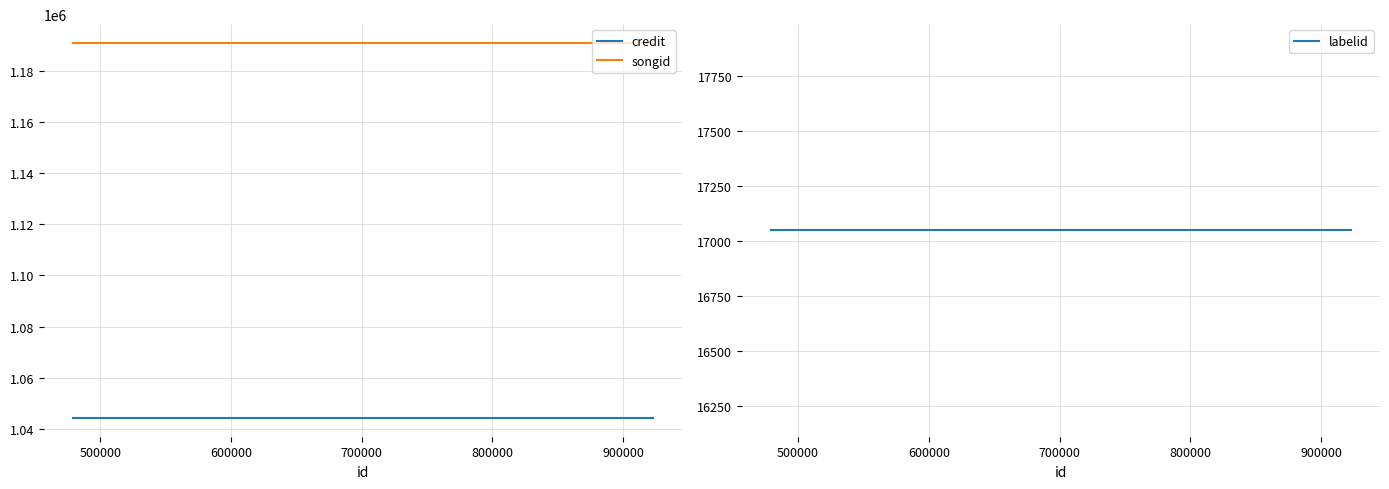

True or false: credit has more than 0 points higher than both neighbors.

False